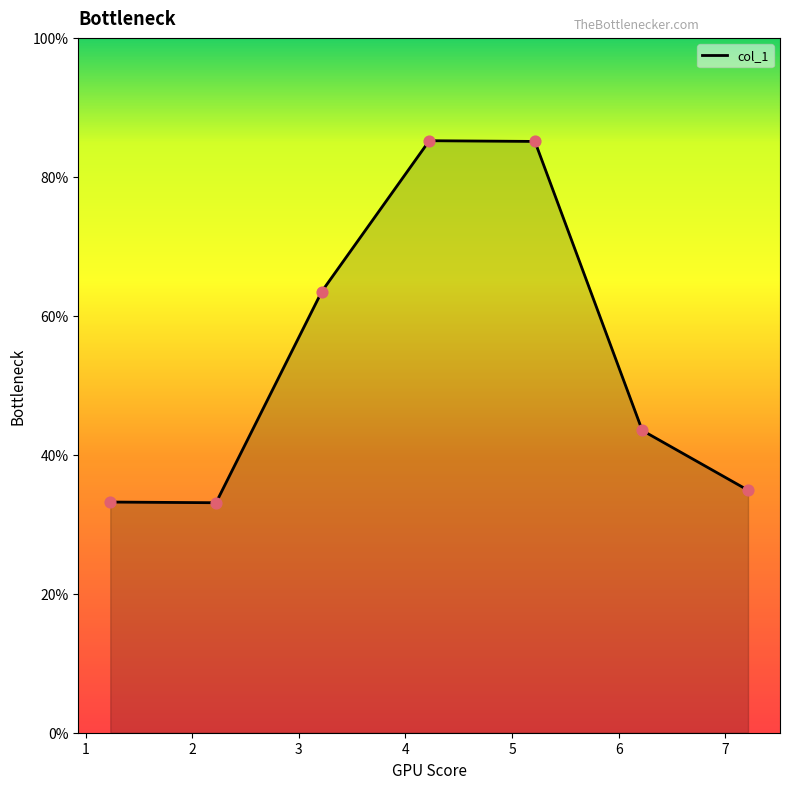

What is the minimum value shown in the chart?

33.1